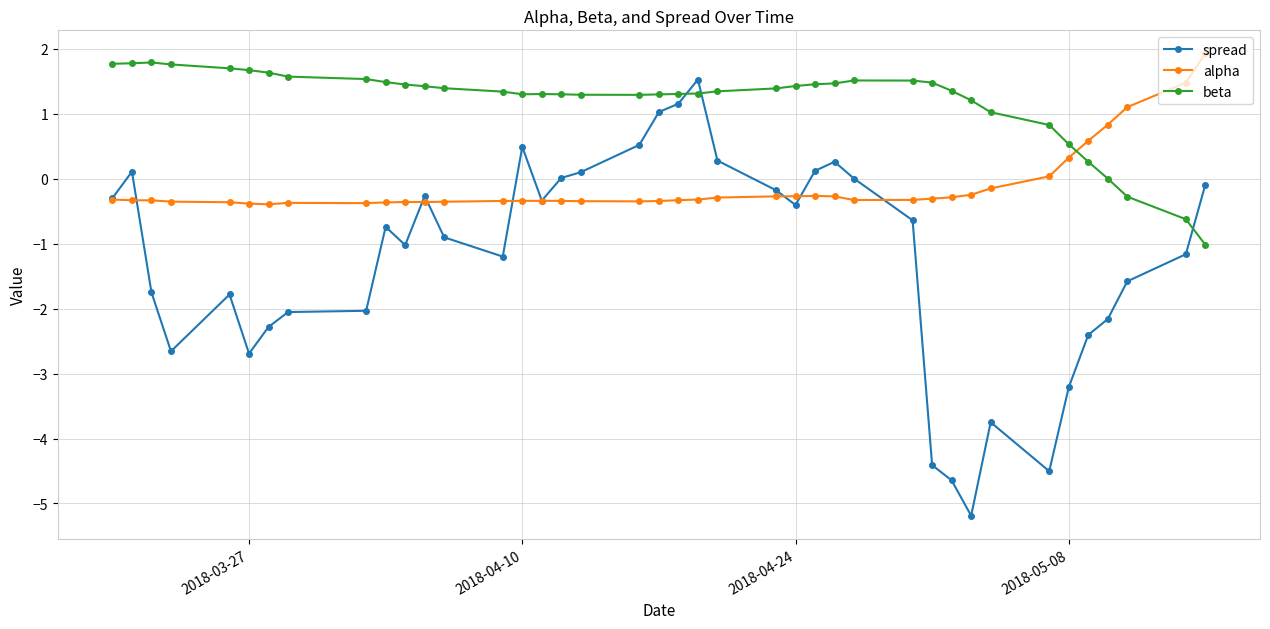

Which series has the widest spread of values?

spread